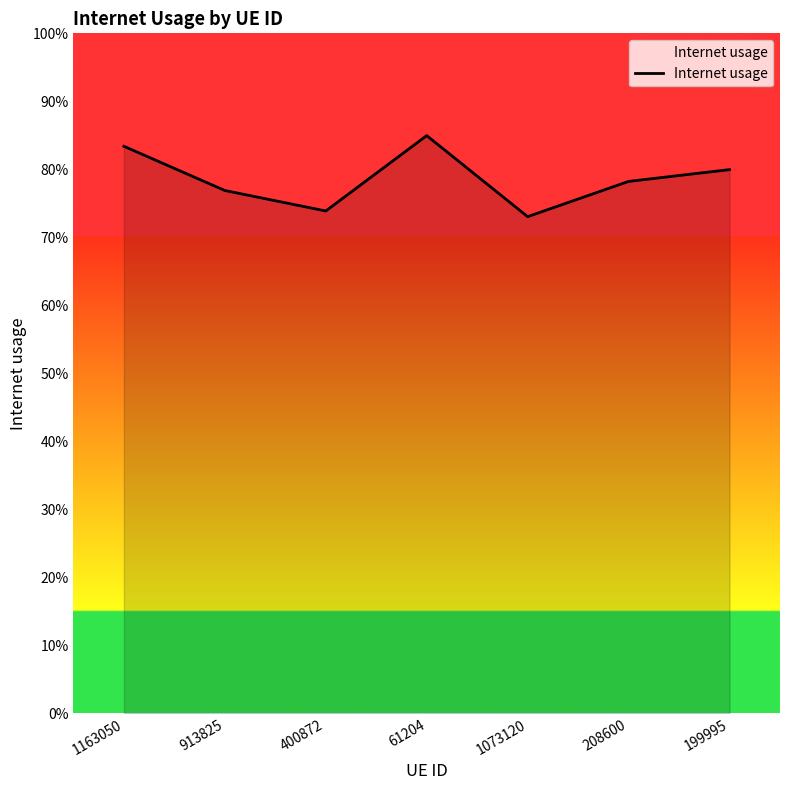

Does the chart display data point markers on the line(s)?

No